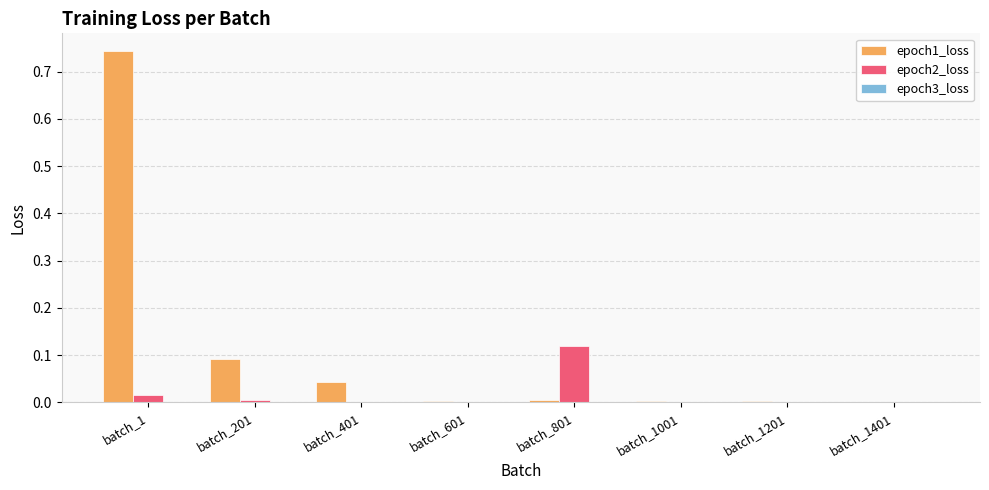

Are the bars horizontal?

No